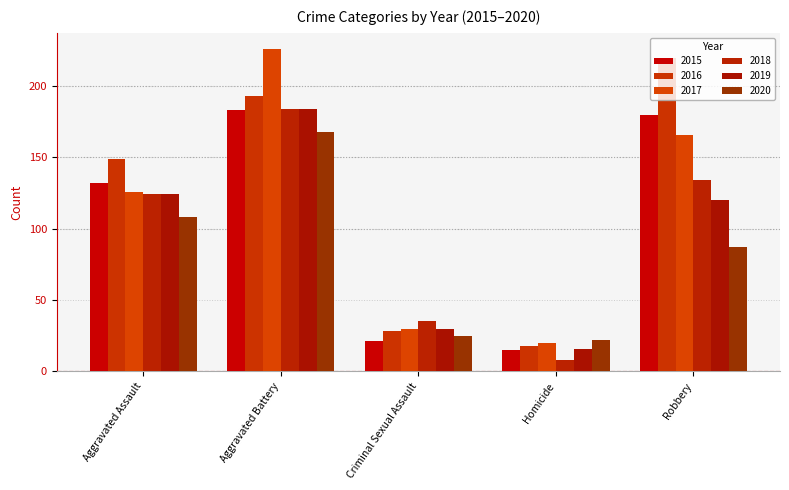

Reading left to right, transcribe all the data shown in this chart.

2015: Aggravated Assault=132	Aggravated Battery=183	Criminal Sexual Assault=21	Homicide=15	Robbery=180
2016: Aggravated Assault=149	Aggravated Battery=193	Criminal Sexual Assault=28	Homicide=18	Robbery=220
2017: Aggravated Assault=126	Aggravated Battery=226	Criminal Sexual Assault=30	Homicide=20	Robbery=166
2018: Aggravated Assault=124	Aggravated Battery=184	Criminal Sexual Assault=35	Homicide=8	Robbery=134
2019: Aggravated Assault=124	Aggravated Battery=184	Criminal Sexual Assault=30	Homicide=16	Robbery=120
2020: Aggravated Assault=108	Aggravated Battery=168	Criminal Sexual Assault=25	Homicide=22	Robbery=87